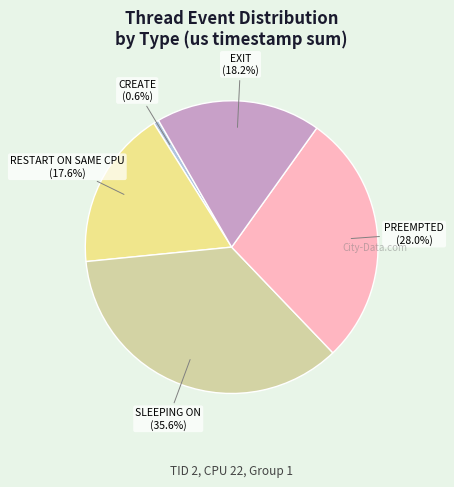

Is there any slice that represents more than half of the pie?

No